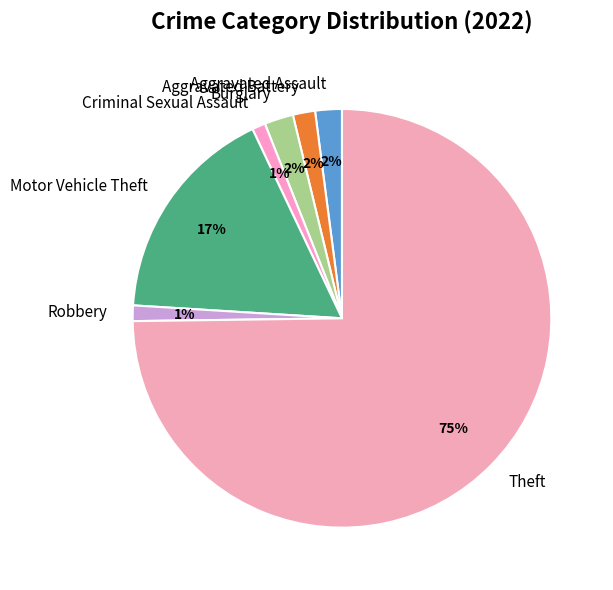

Which has a higher value, Robbery or Theft?

Theft